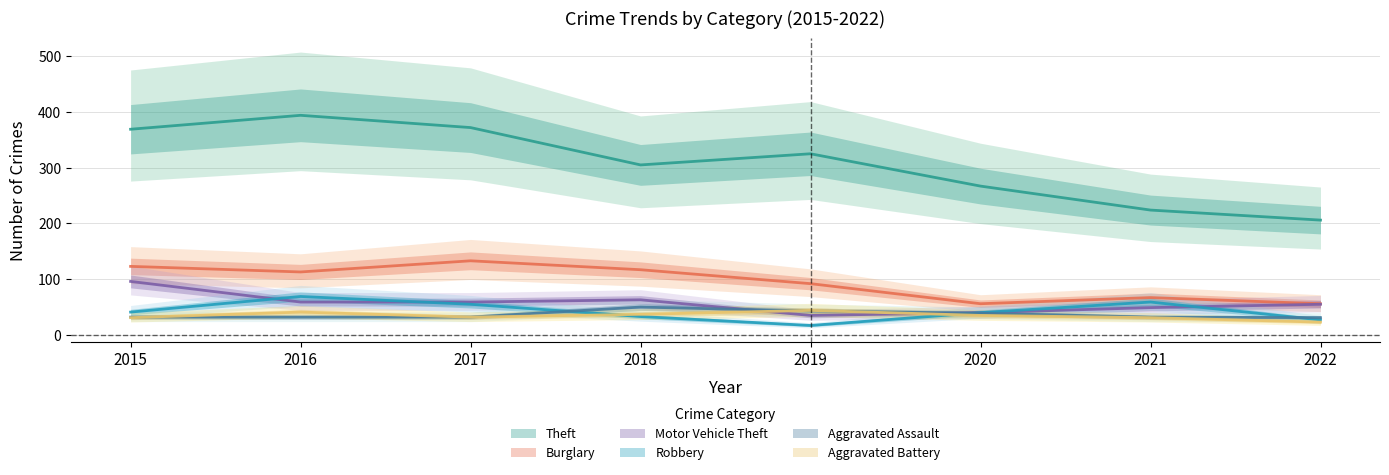

What is the greatest value displayed?

394